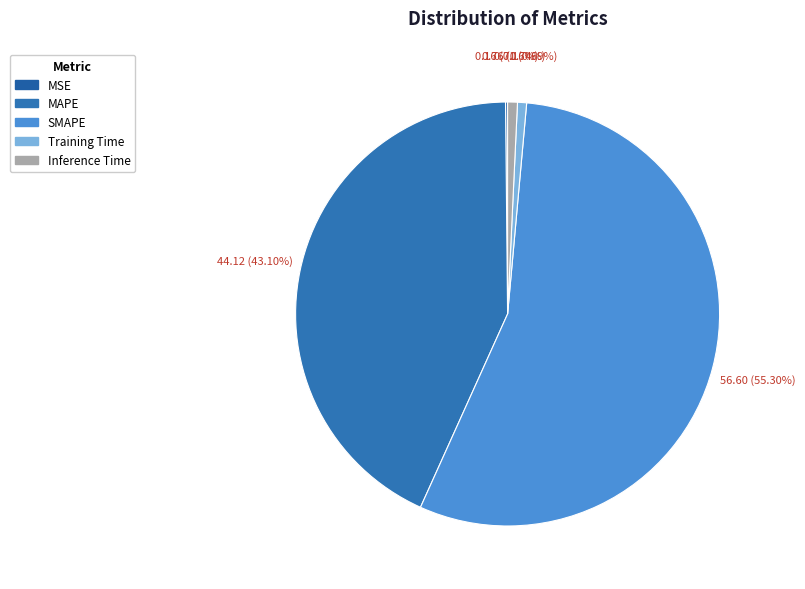

How many segments does this pie chart have?

5